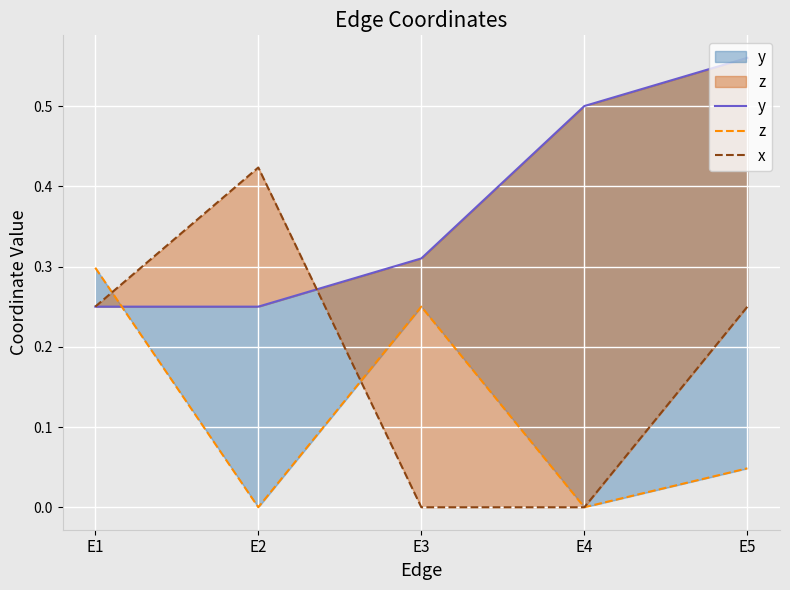

True or false: z has more than 2 interior local peaks.

False